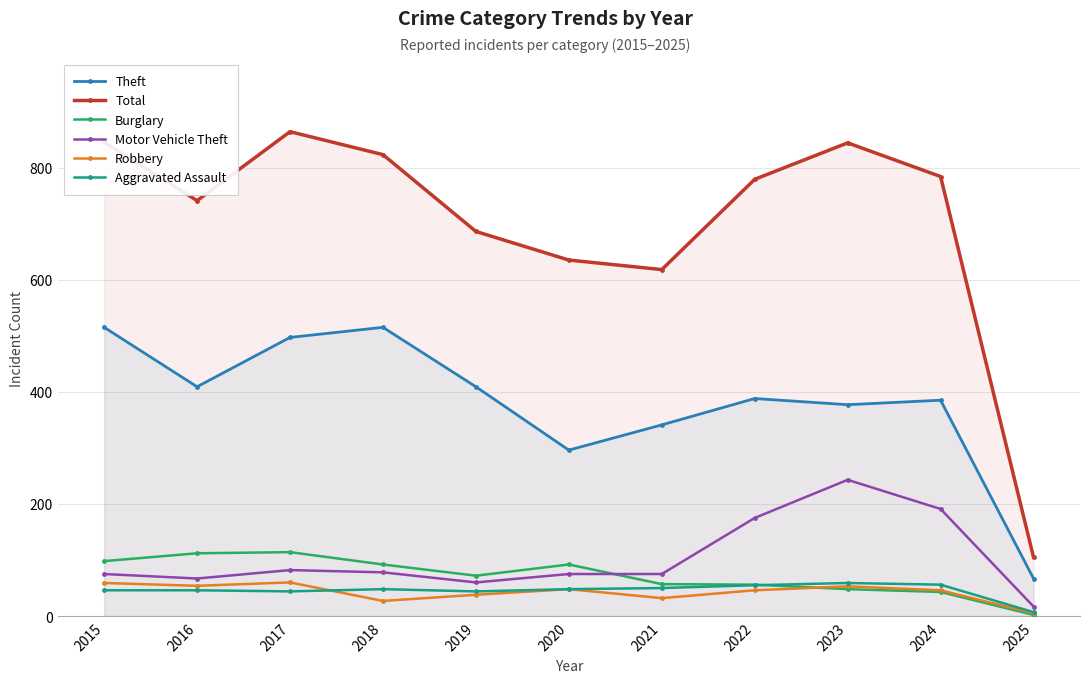

Which label corresponds to the largest value in the chart?

2017